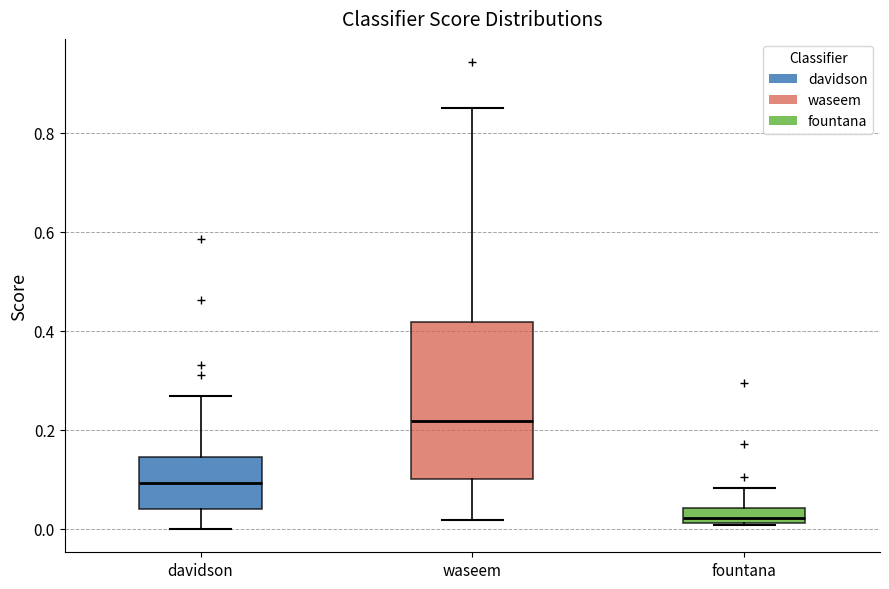

Which box has the highest median line?

waseem